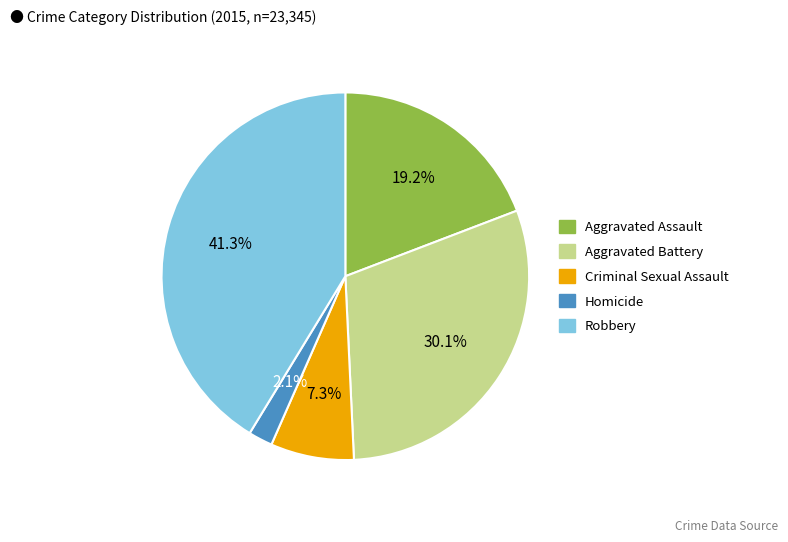

Is it true that Criminal Sexual Assault is 7% of the pie?

True